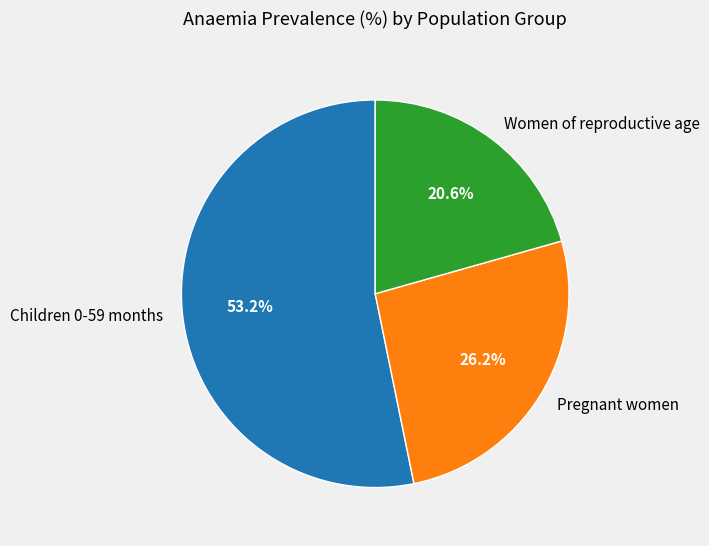

Does Pregnant women represent more than half of the total?

No